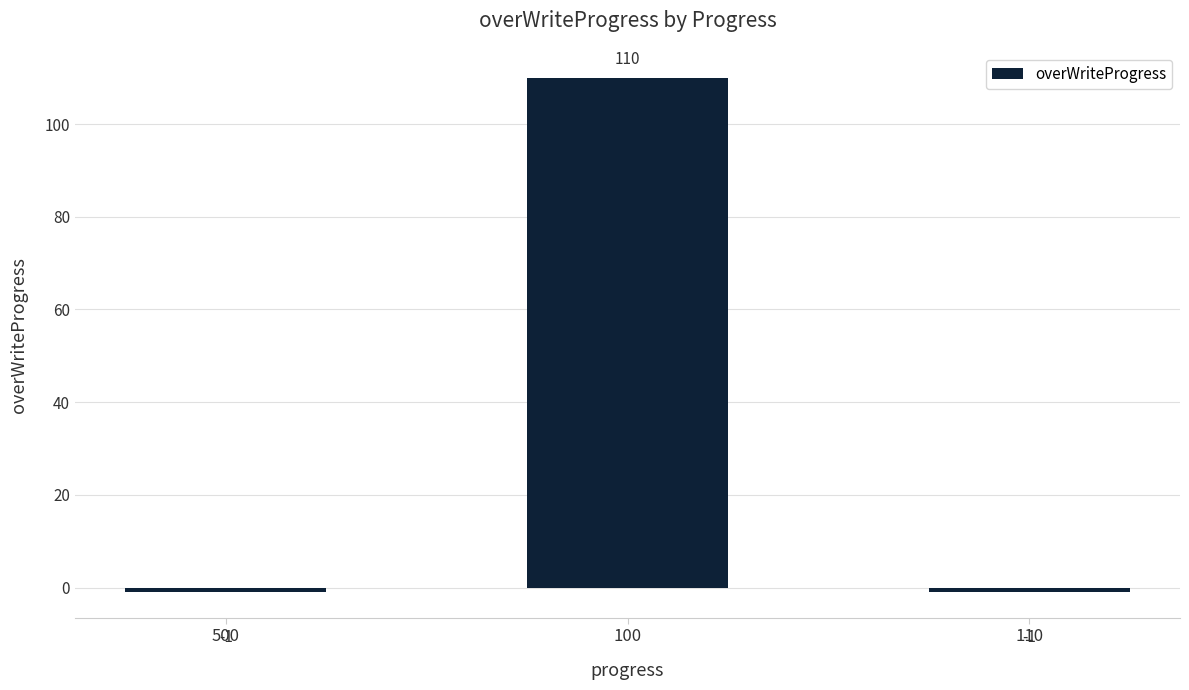

True or false: the data shows -1 at 500.

True